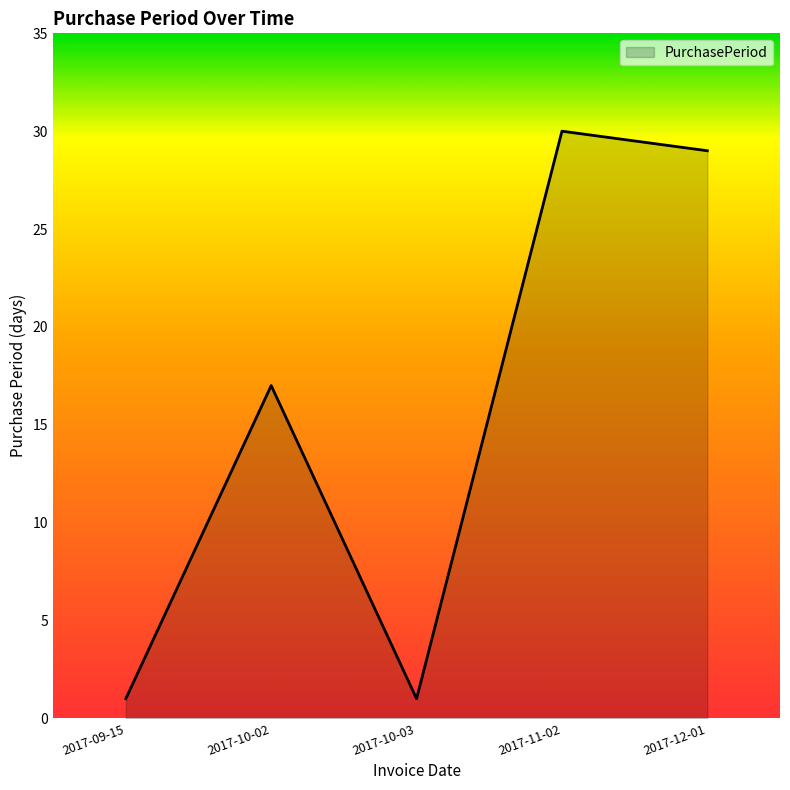

Does the chart have visible grid lines?

No